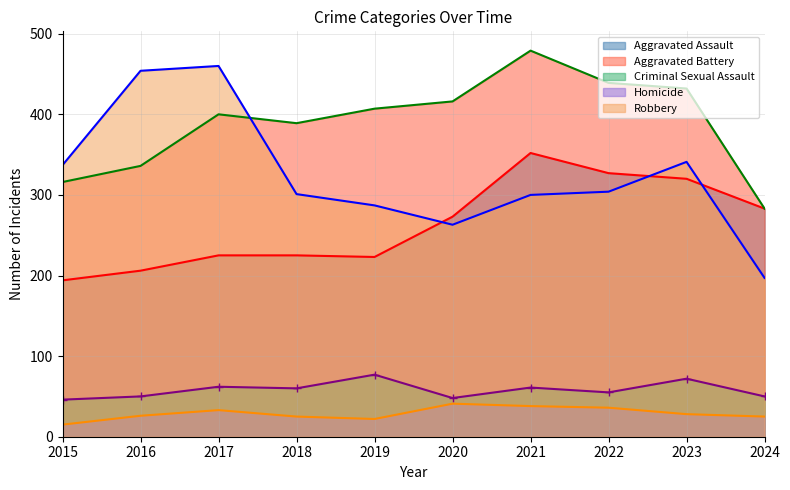

True or false: Robbery and Aggravated Battery cross at least once.

True